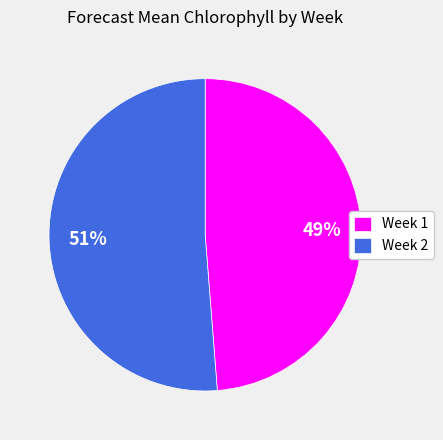

Is the sum of Week 1 and Week 2 greater than half?

Yes